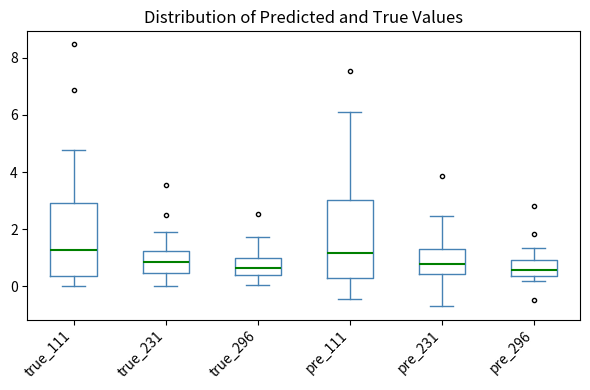

Where is the upper edge of the box for pre_231 on the y-axis? The values are not printed on the chart, so give them approximately, as read against the axis.

1.4